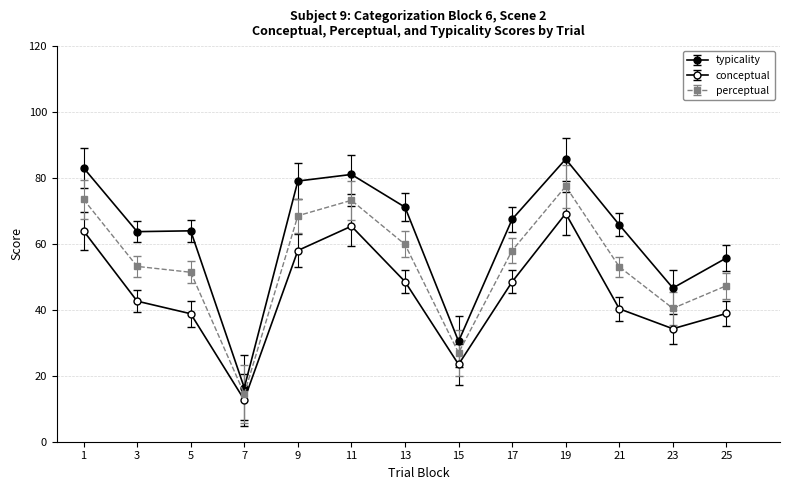

How many lines are shown in the chart?

3